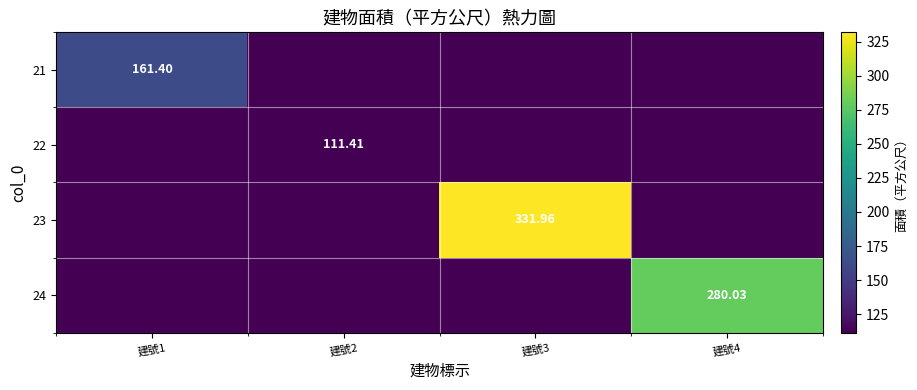

Is the value of 21 at 建號2 greater than the value of 24 at 建號1?

No